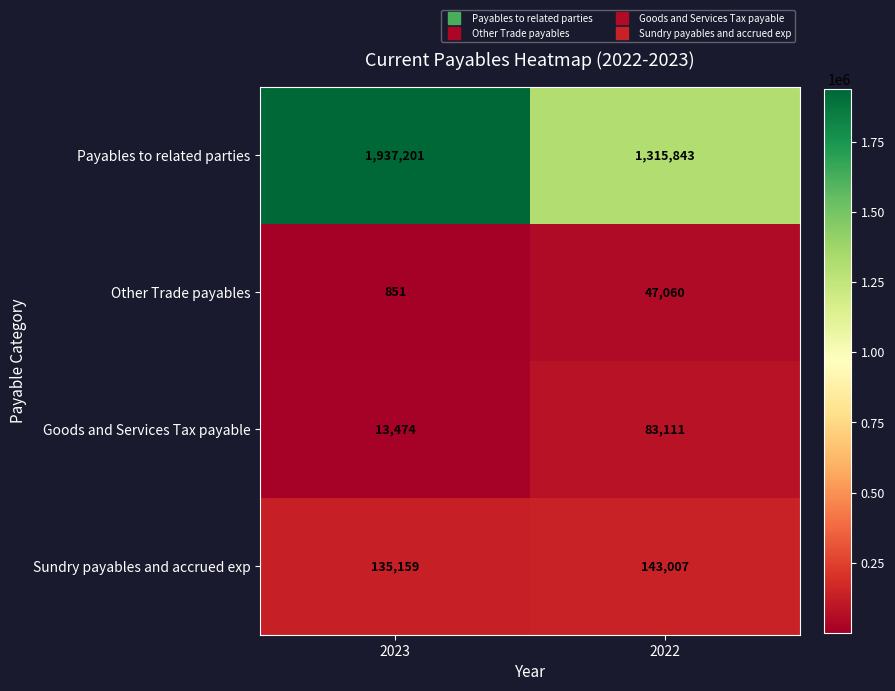

True or false: Other Trade payables has a value of 77364 at 2022.

False